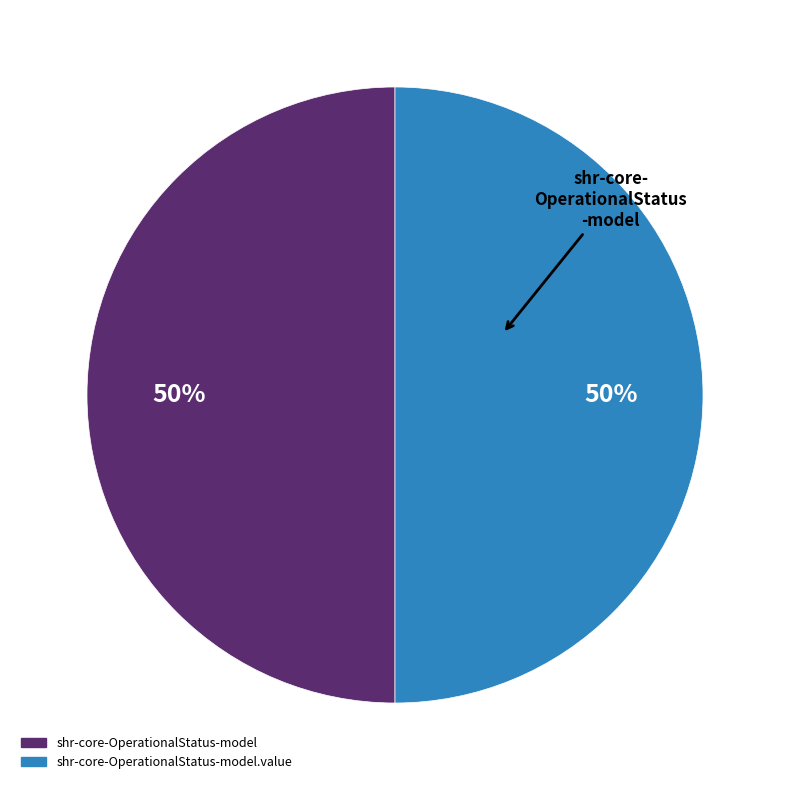

To the nearest percent, what is the average slice percentage?

50%